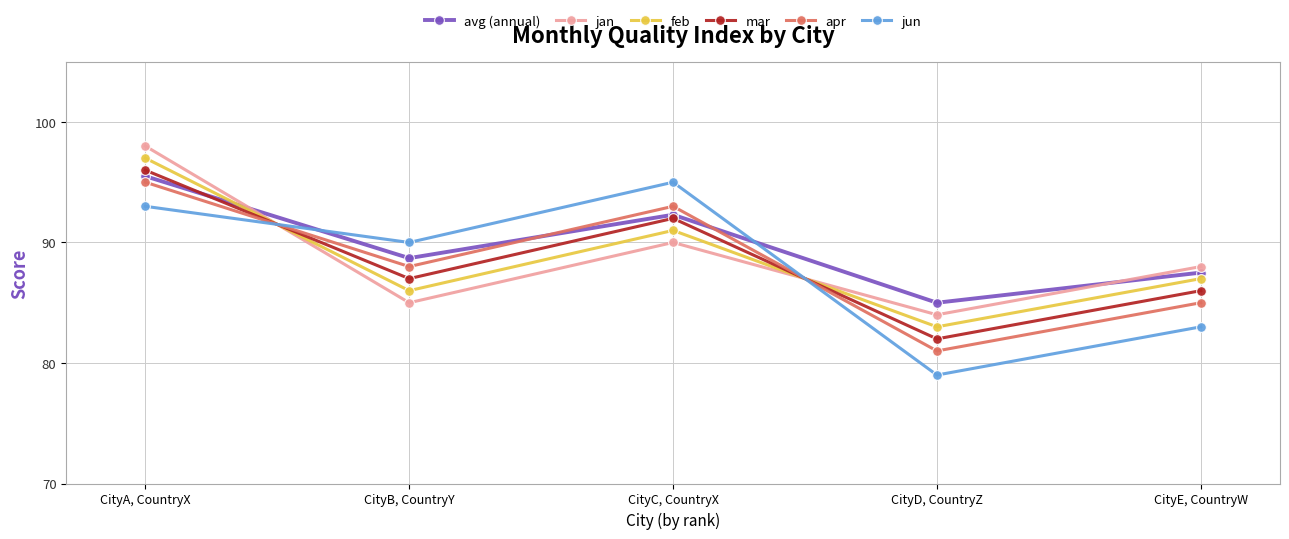

What is the highest value of the mar series?

96.0